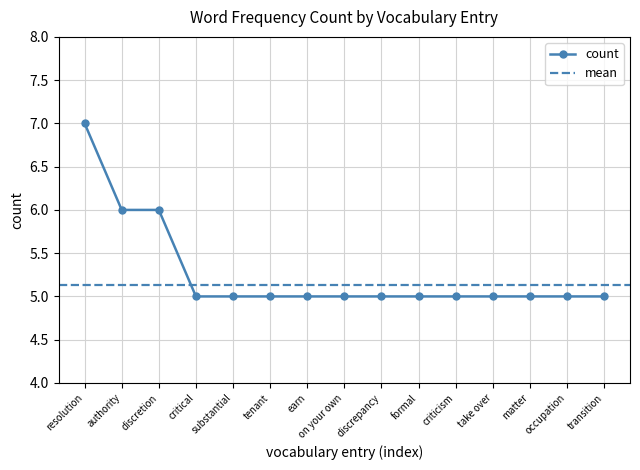

List the labels in order of value, largest first.

resolution, authority, discretion, critical, substantial, tenant, earn, on your own, discrepancy, formal, criticism, take over, matter, occupation, transition